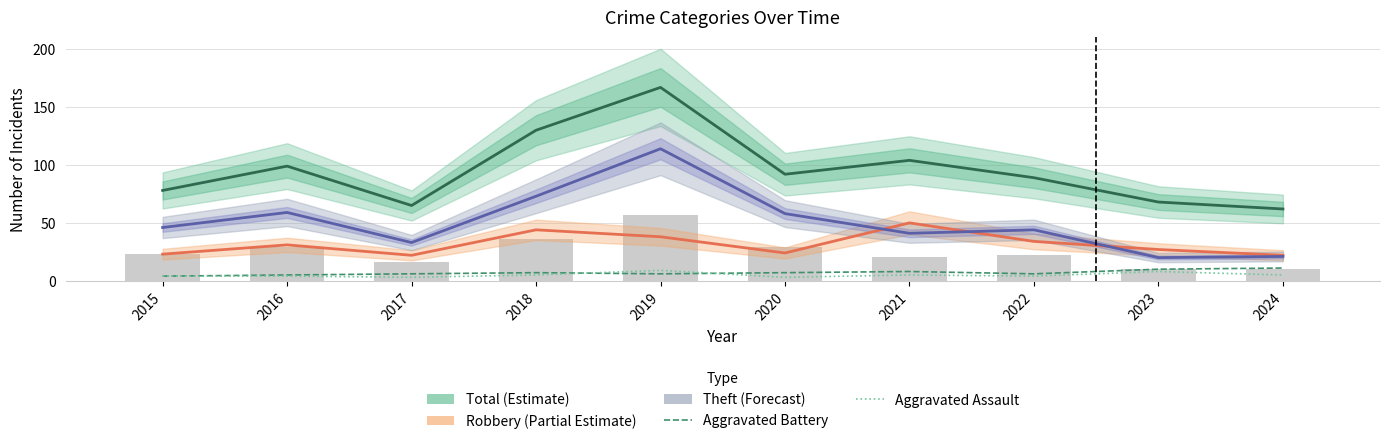

What is the smallest value displayed?

3